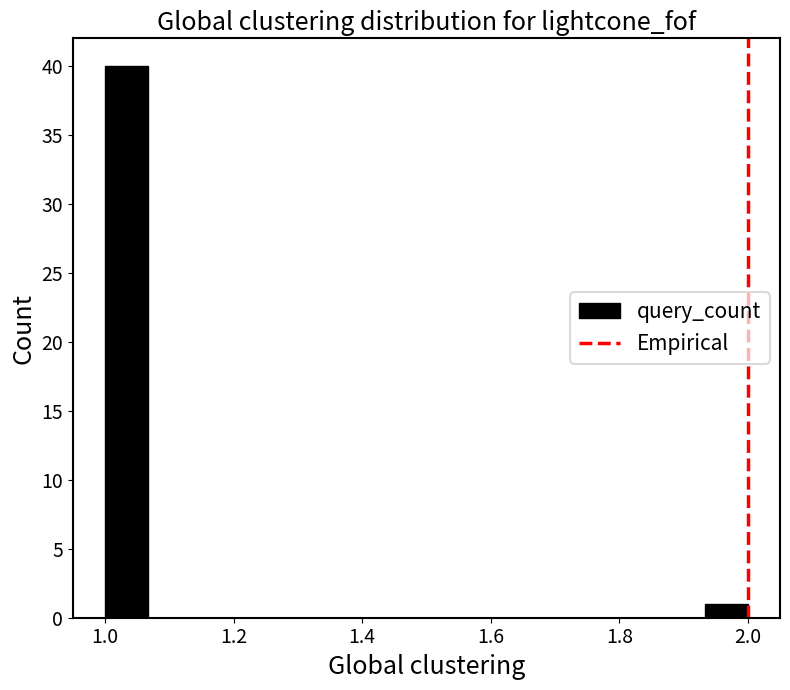

Around what value on the x-axis is the tallest bar? Give the approximate position of its centre, as read against the axis.

1.04